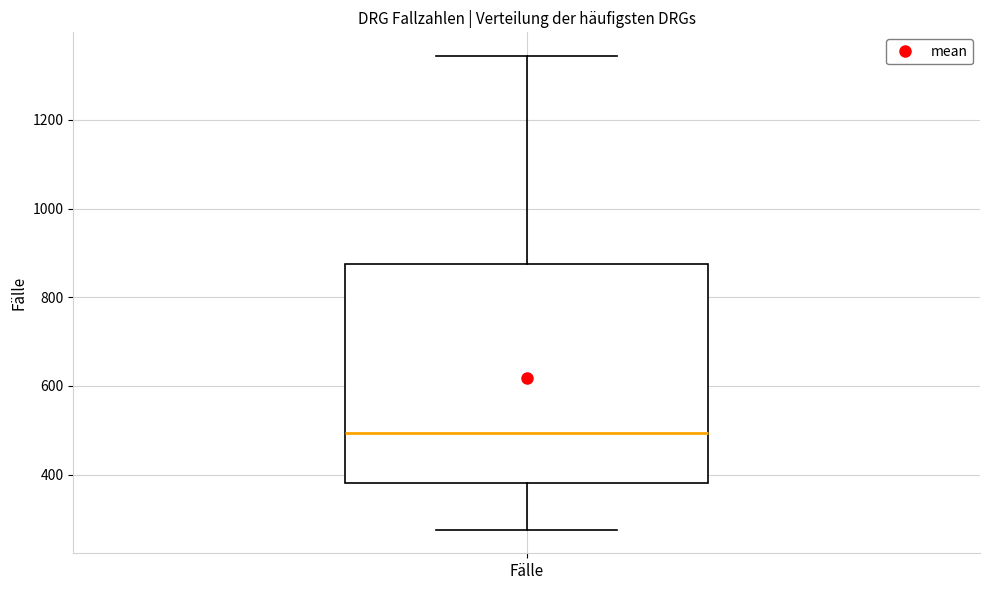

Transcribe this box plot: give where the median line is, the range the box spans, and where the two whiskers end, as read against the y-axis. The values are not printed on the chart, so give them approximately, as read against the axis.

median 500, box 380 to 880, whiskers 280 to 1340